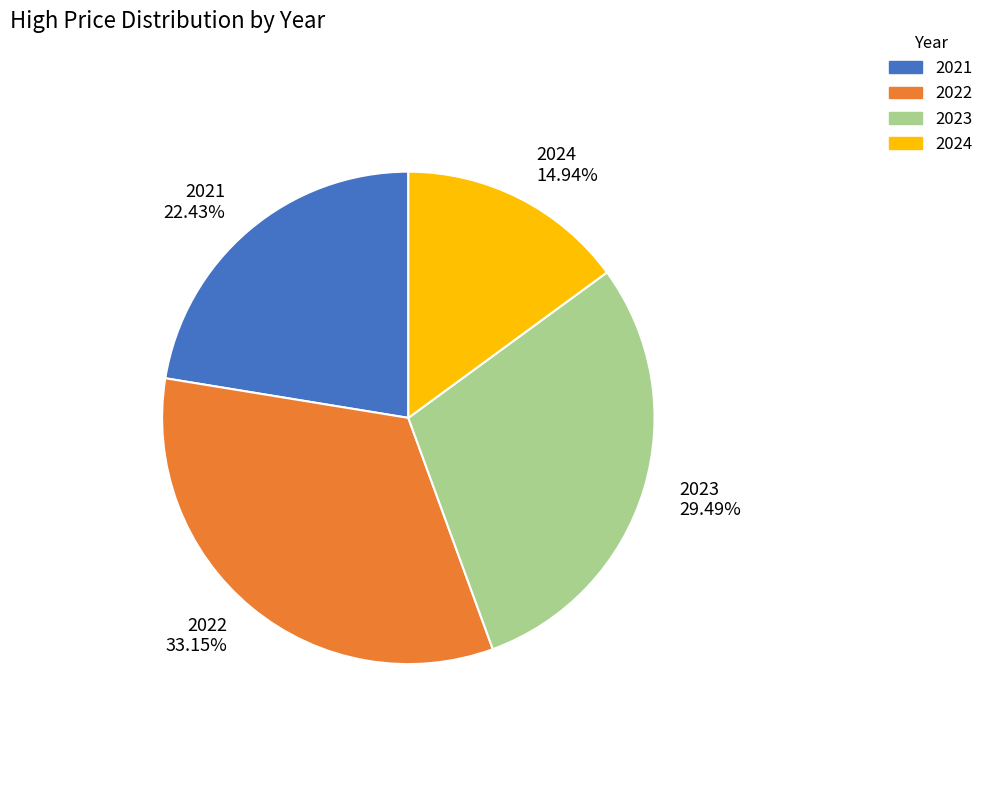

To the nearest percent, what is the average slice percentage?

25%